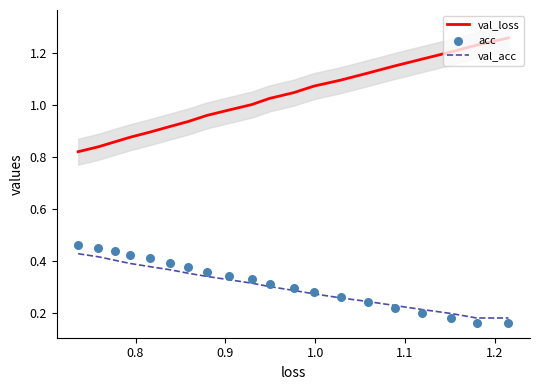

At how many categories does at least one series exceed 0?

20